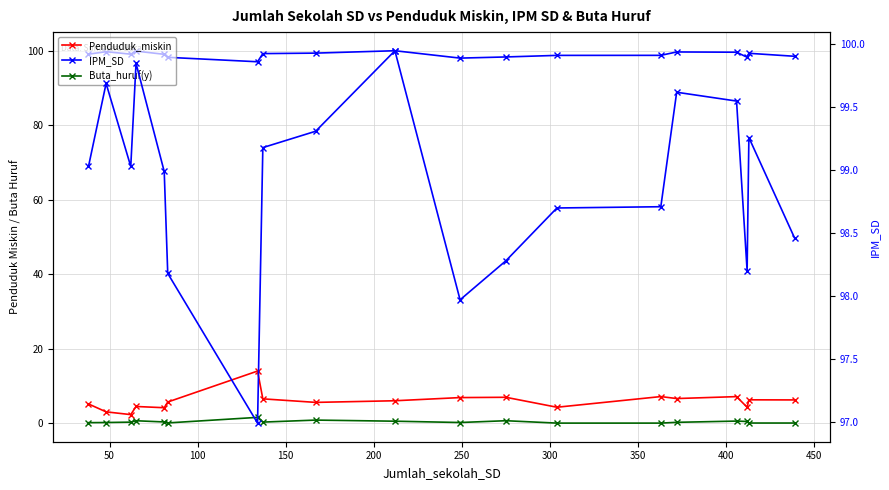

How many lines are shown in the chart?

4